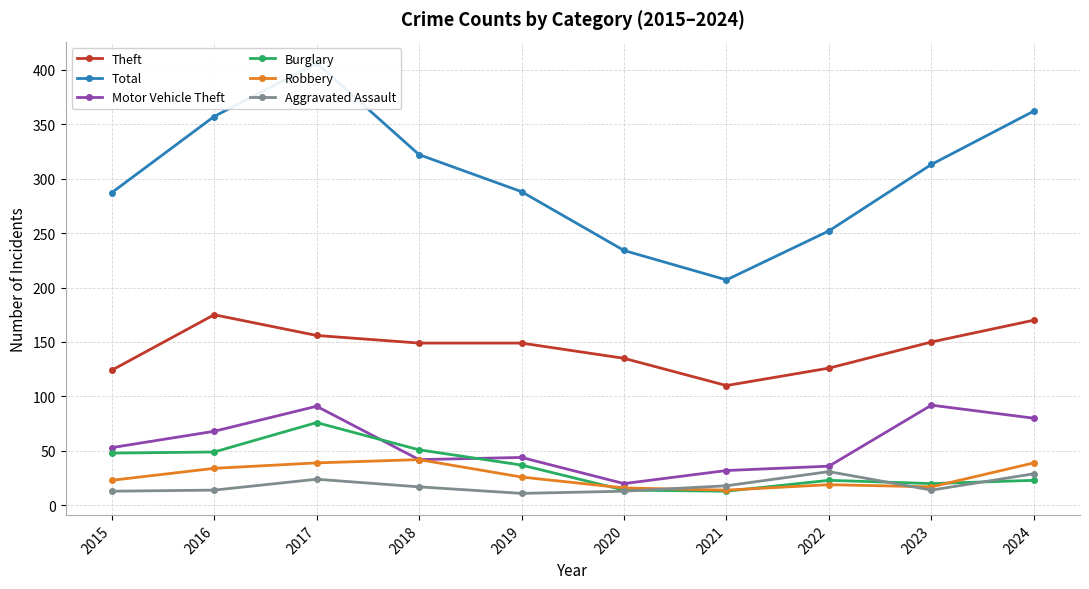

Where is the first local minimum for Burglary?

2021